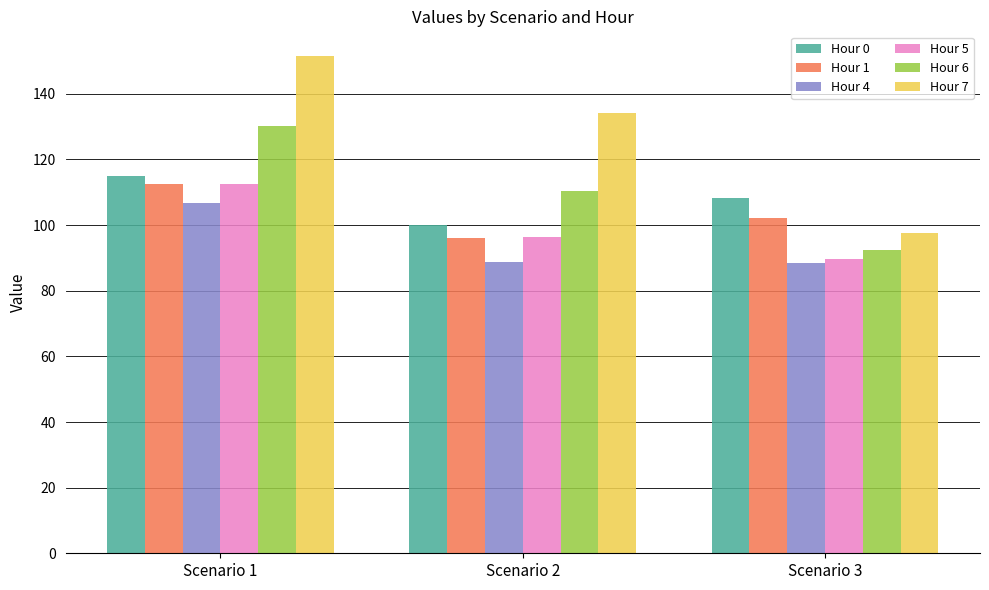

True or false: Hour 5 has a value of 112.4 at Scenario 1.

True